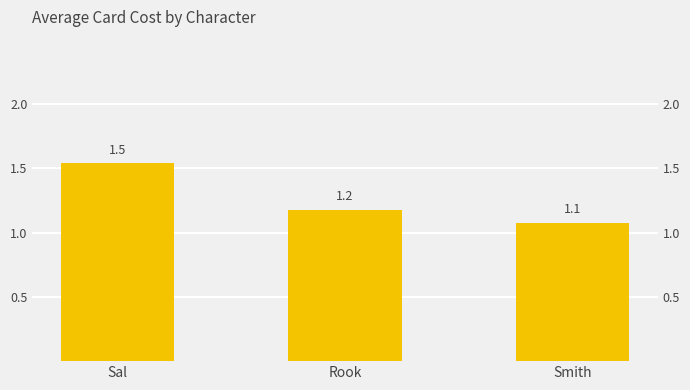

Reading right to left, transcribe all the data shown in this chart.

1.1	1.2	1.5